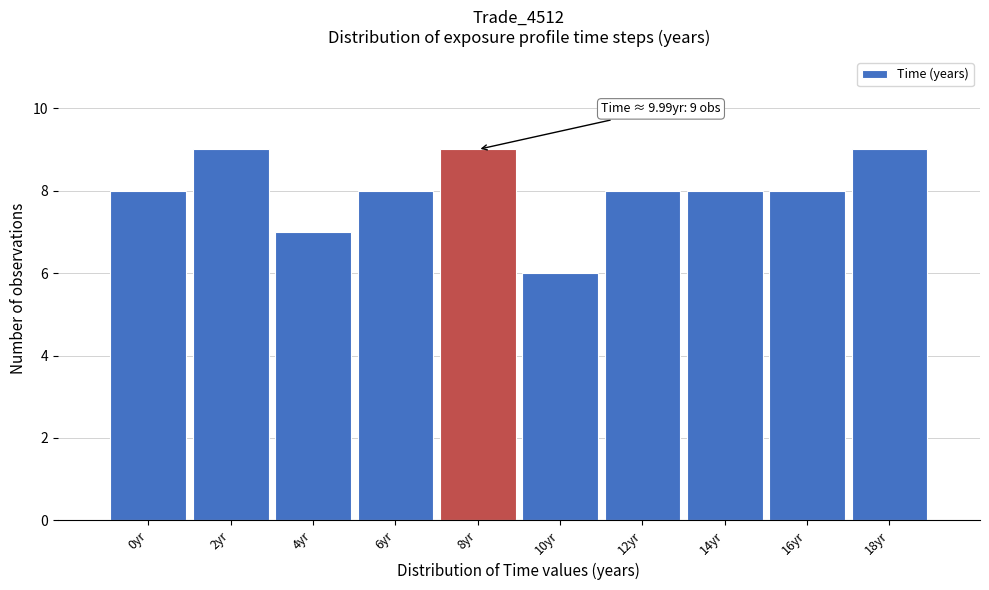

Reading left to right, transcribe all the data shown in this chart.

0yr=8	2yr=9	4yr=7	6yr=8	8yr=9	10yr=6	12yr=8	14yr=8	16yr=8	18yr=9